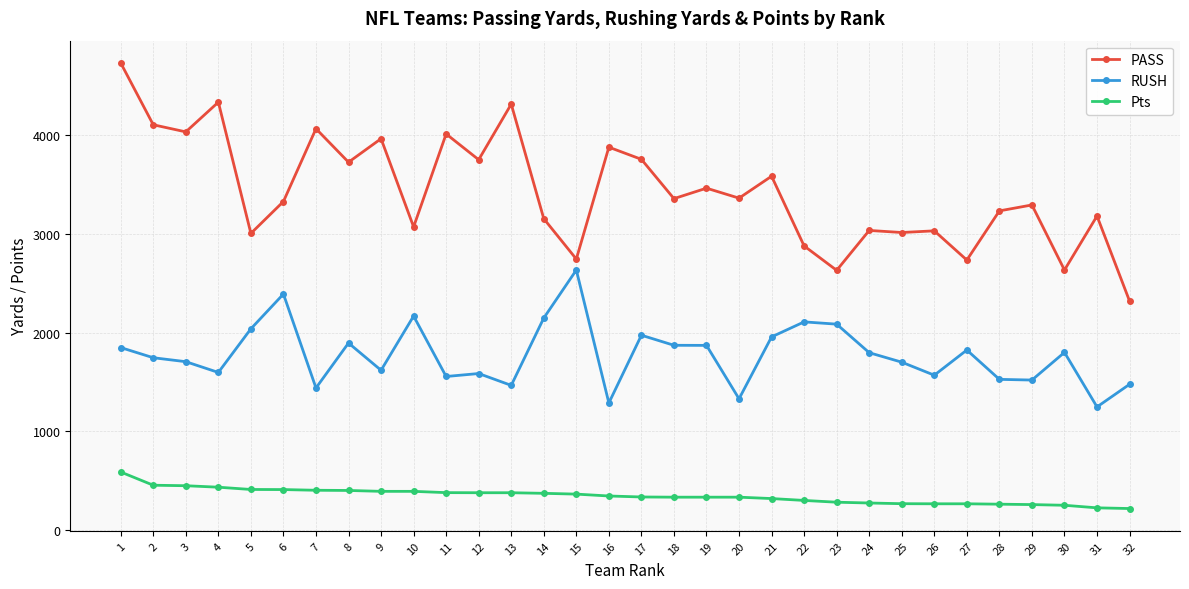

What is the sum of the RUSH values at 1 and 18?

3721